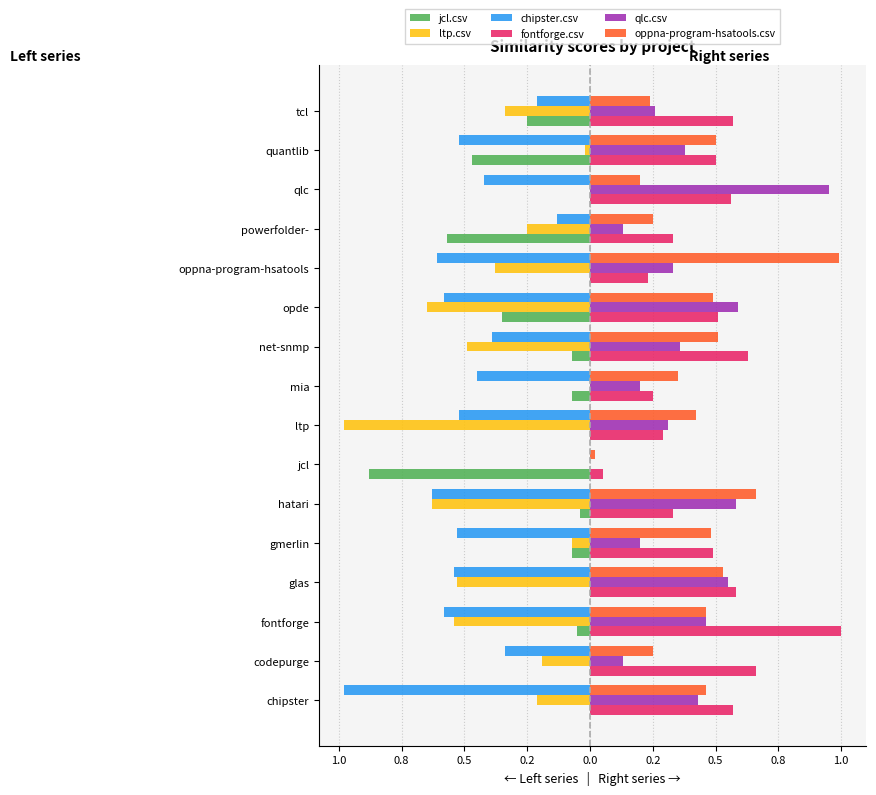

What are all the series names shown in the legend?

jcl.csv, ltp.csv, chipster.csv, fontforge.csv, qlc.csv, oppna-program-hsatools.csv